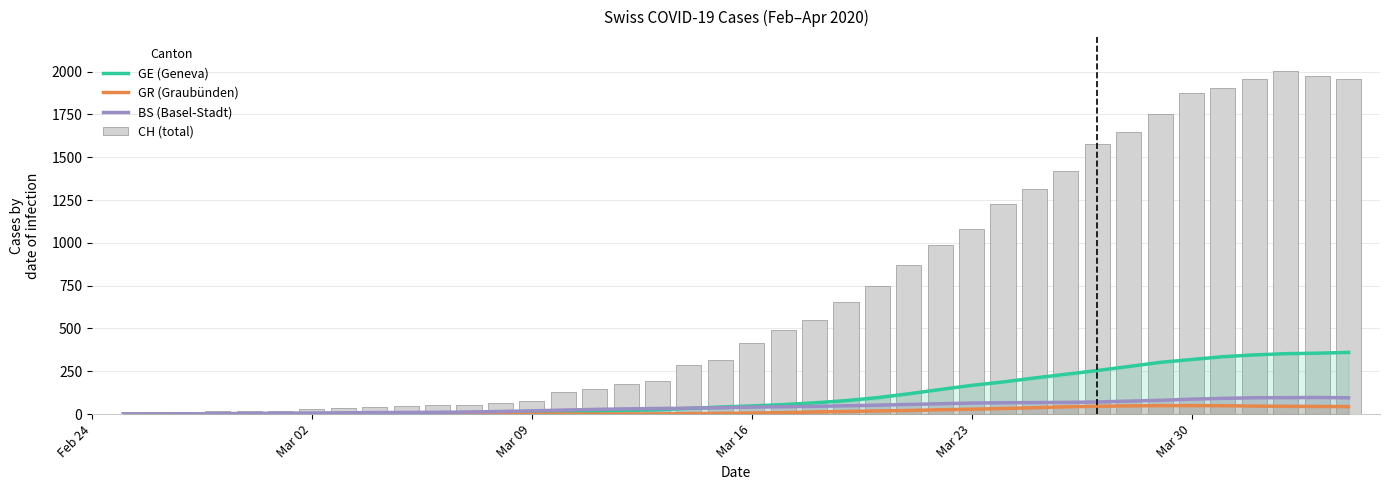

What is the minimum value for GE (Geneva)?

0.7